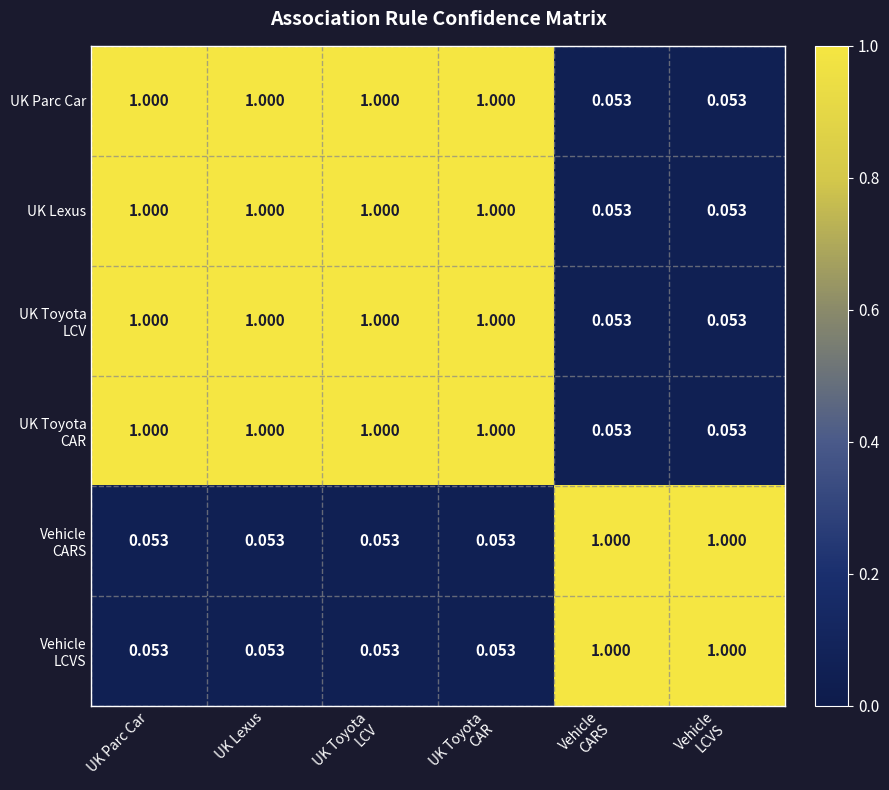

How many values in the UK Lexus series are below 1?

2